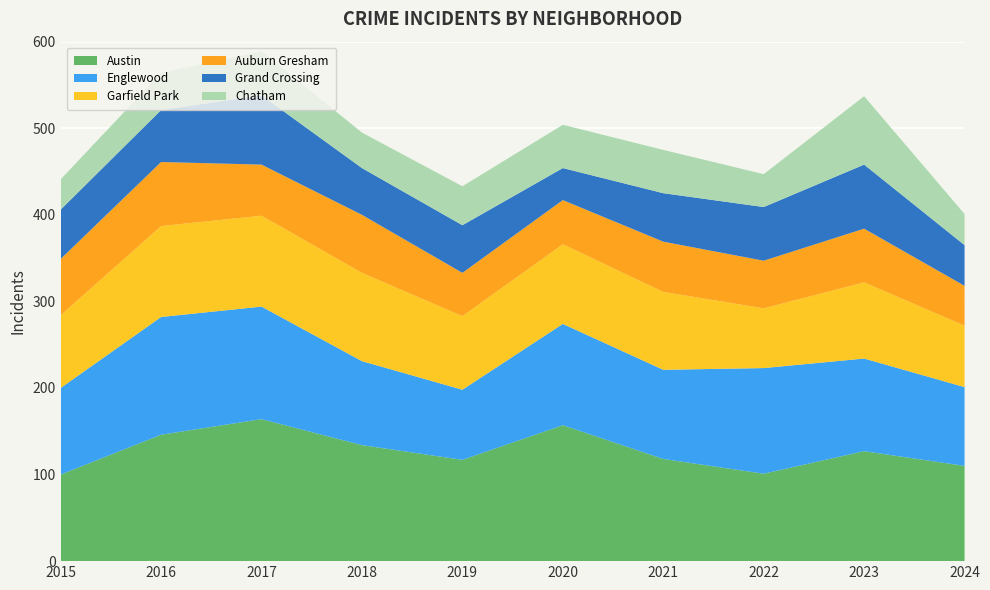

Reading left to right, list all the values displayed in this chart.

Austin: 2015=100	2016=146	2017=164	2018=134	2019=117	2020=157	2021=118	2022=101	2023=127	2024=110
Englewood: 2015=100	2016=136	2017=130	2018=97	2019=81	2020=117	2021=103	2022=122	2023=107	2024=91
Garfield Park: 2015=84	2016=105	2017=105	2018=102	2019=85	2020=92	2021=90	2022=69	2023=88	2024=71
Auburn Gresham: 2015=65	2016=74	2017=59	2018=67	2019=50	2020=51	2021=58	2022=55	2023=62	2024=46
Grand Crossing: 2015=57	2016=60	2017=80	2018=54	2019=55	2020=37	2021=56	2022=62	2023=74	2024=47
Chatham: 2015=35	2016=43	2017=51	2018=41	2019=45	2020=50	2021=50	2022=38	2023=79	2024=36